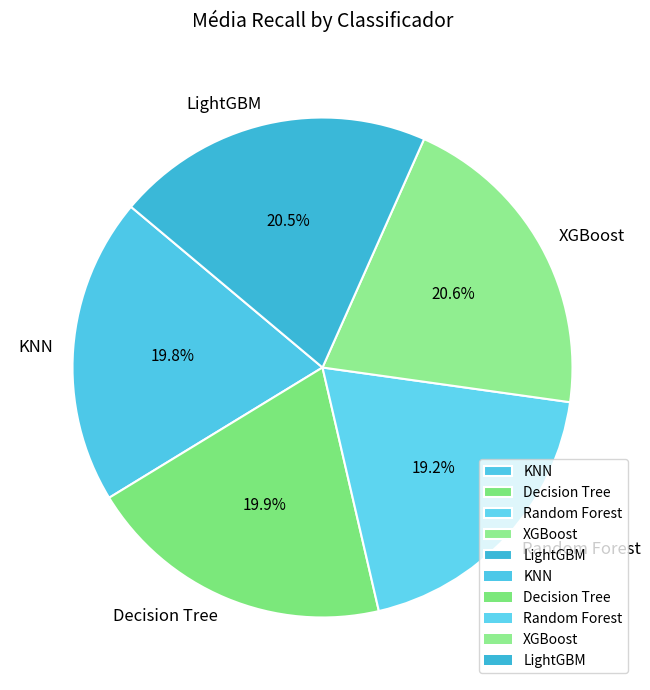

How much of the chart is everything except Random Forest?

80.8%